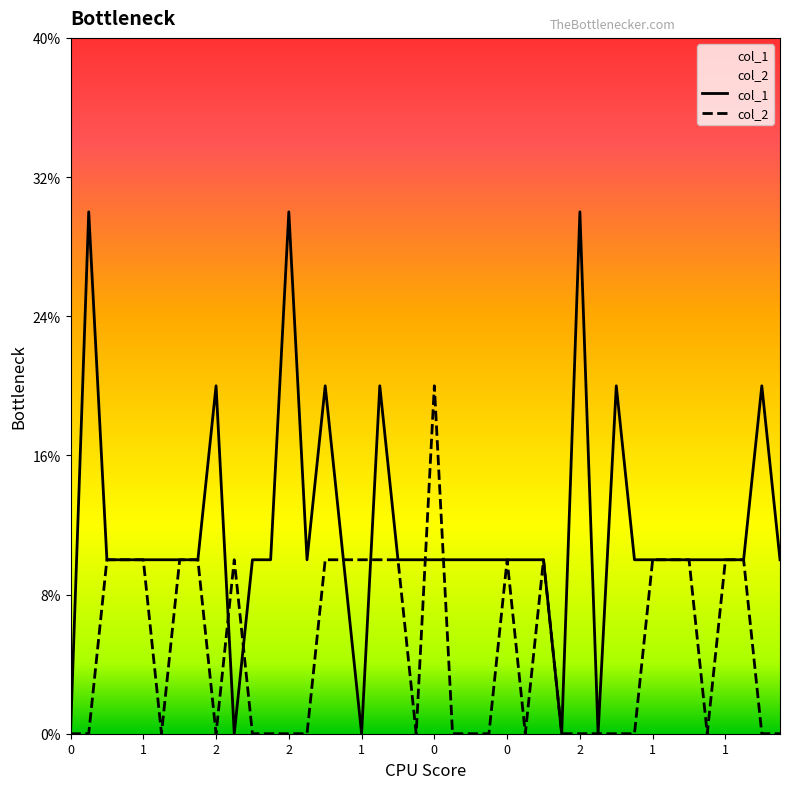

At which category is the sum across all series the highest?

2